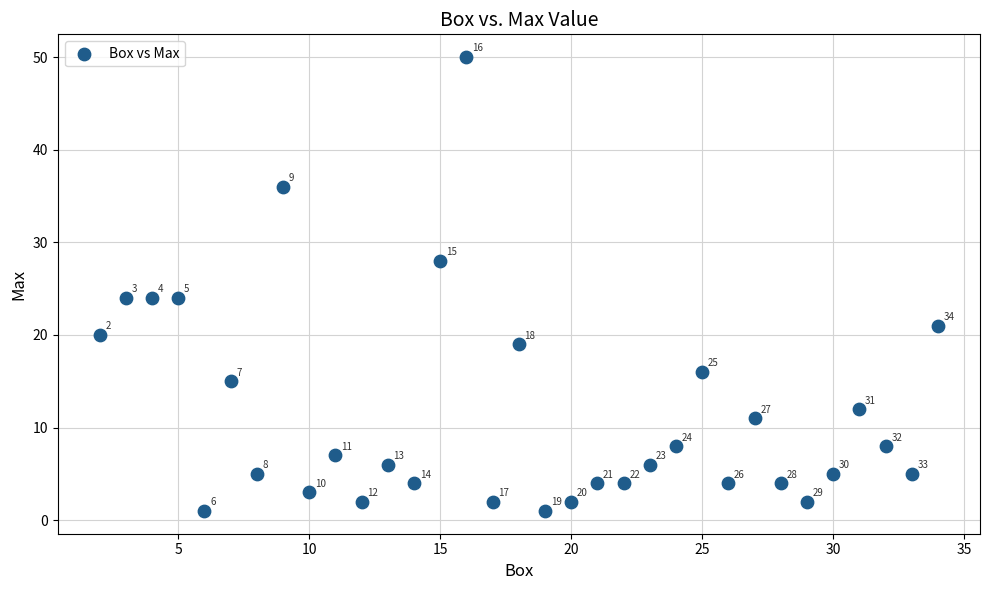

What is the range of Y values (max minus min)?

49